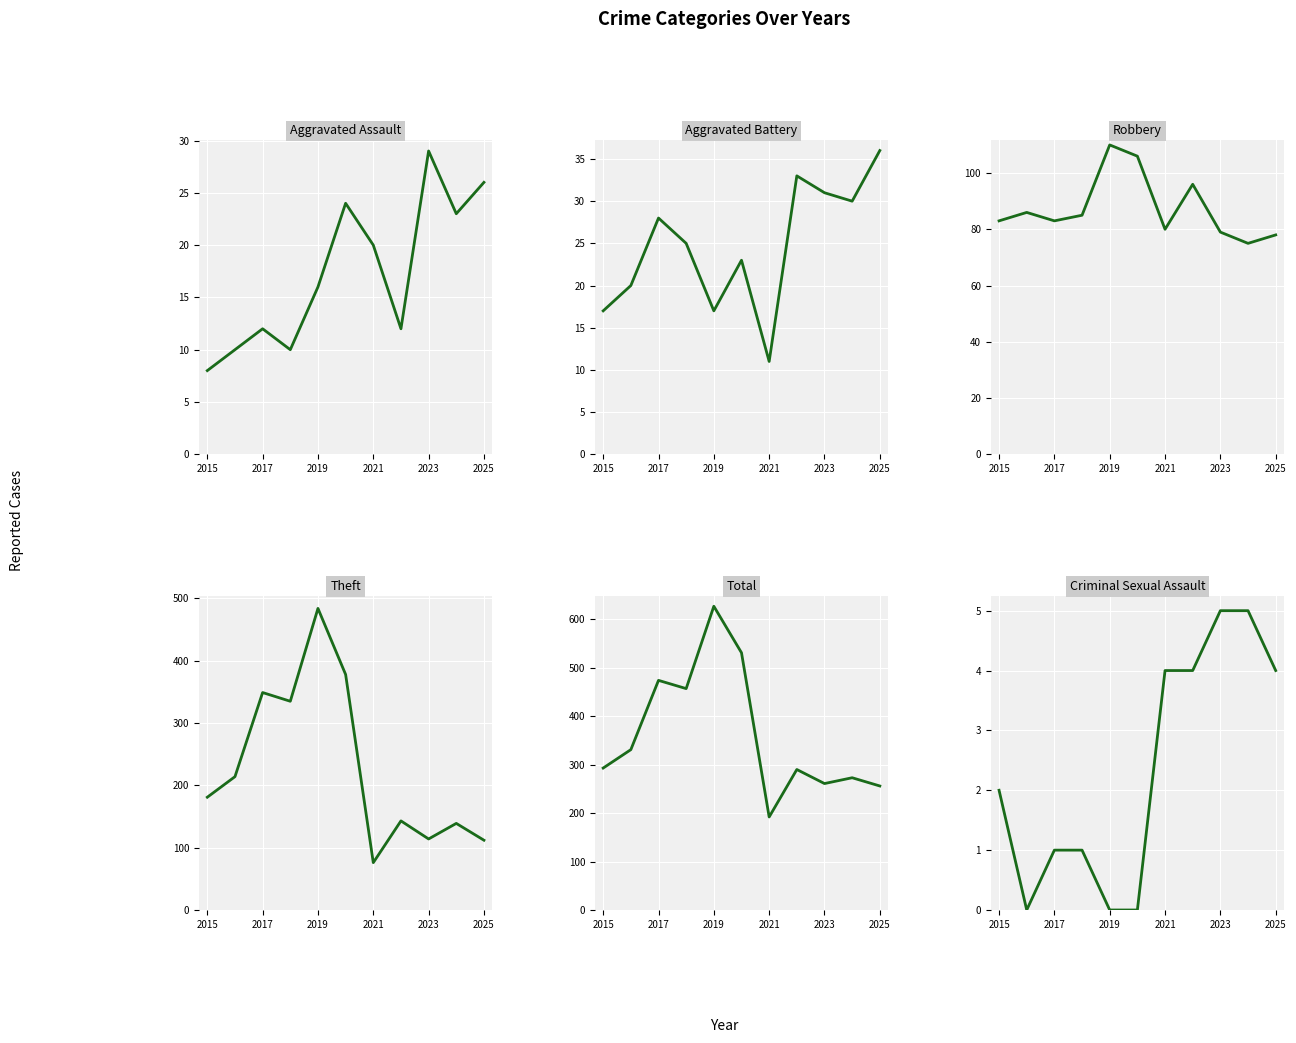

What is the minimum value for Aggravated Assault?

8